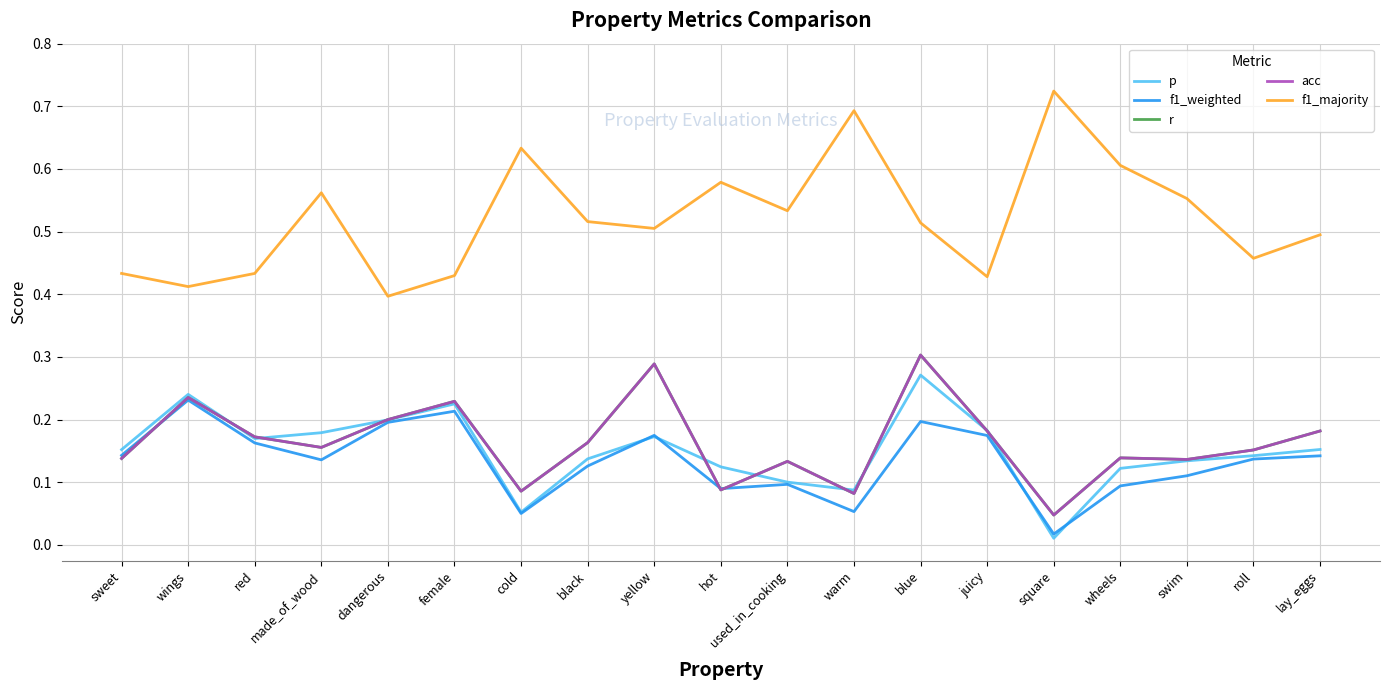

Is this an area chart (filled region under the line)?

No